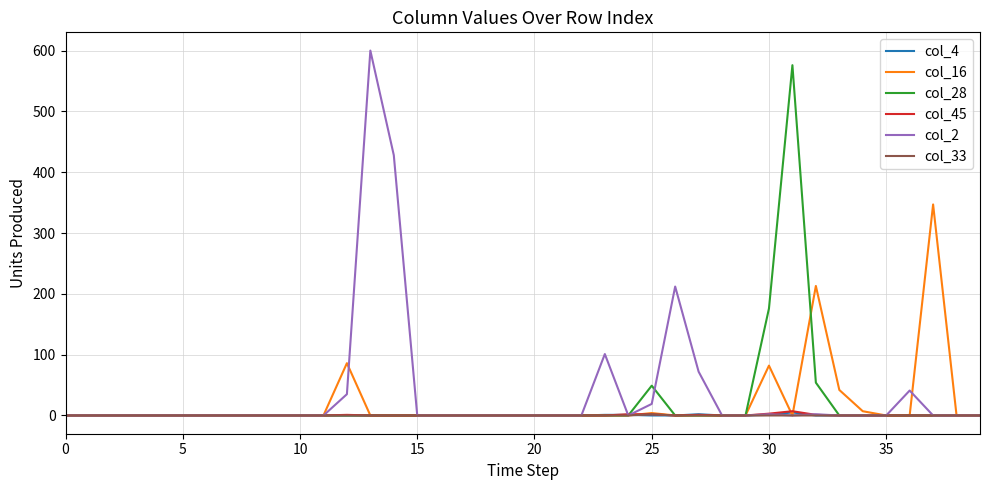

Which series has the largest range (max minus min)?

col_2